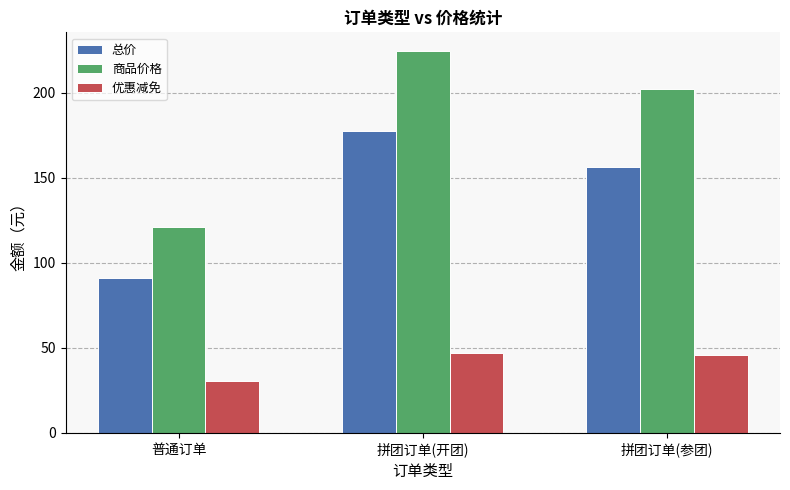

How many values in the 优惠减免 series are below 46?

1